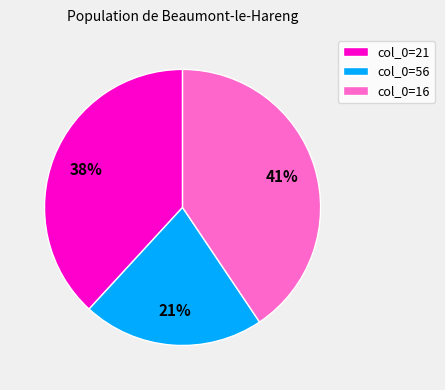

Which slice is the largest?

col_0=16